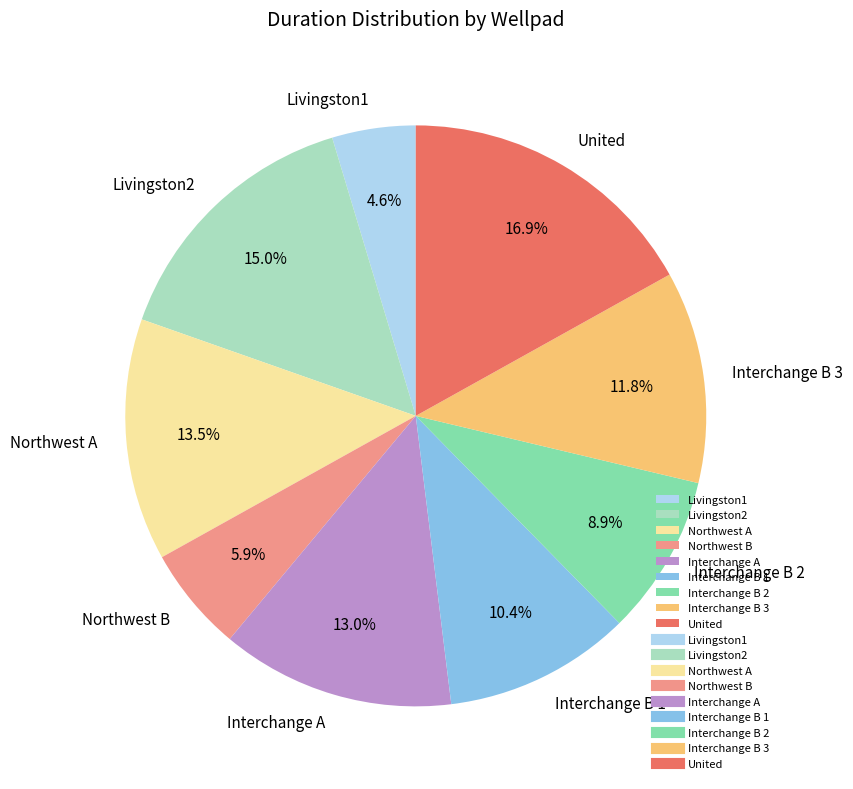

What is the smallest slice in the pie chart?

Livingston1